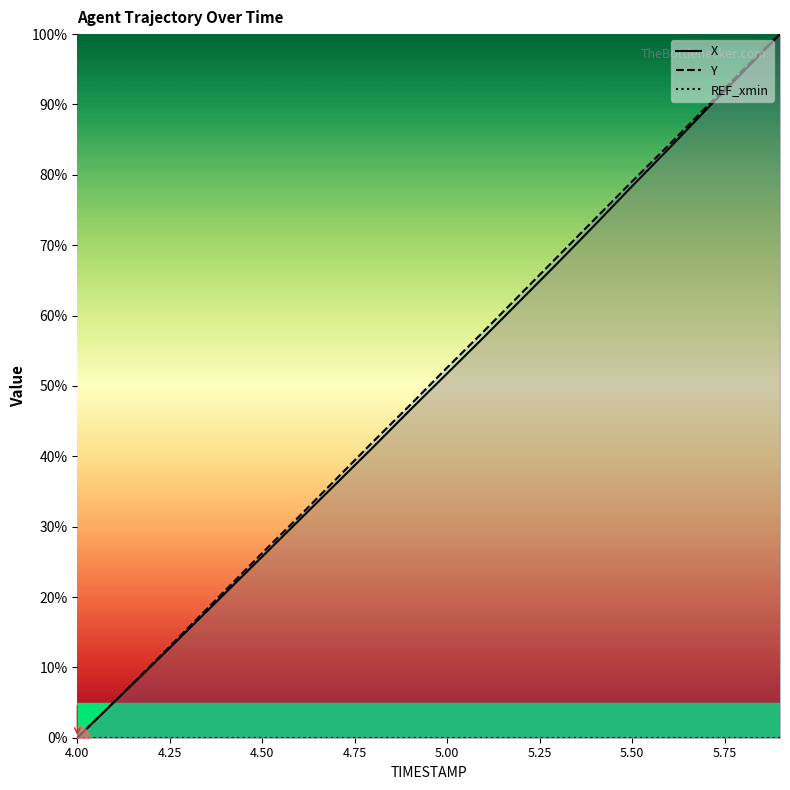

At 5.4, list the series in order from largest to smallest.

Y, X